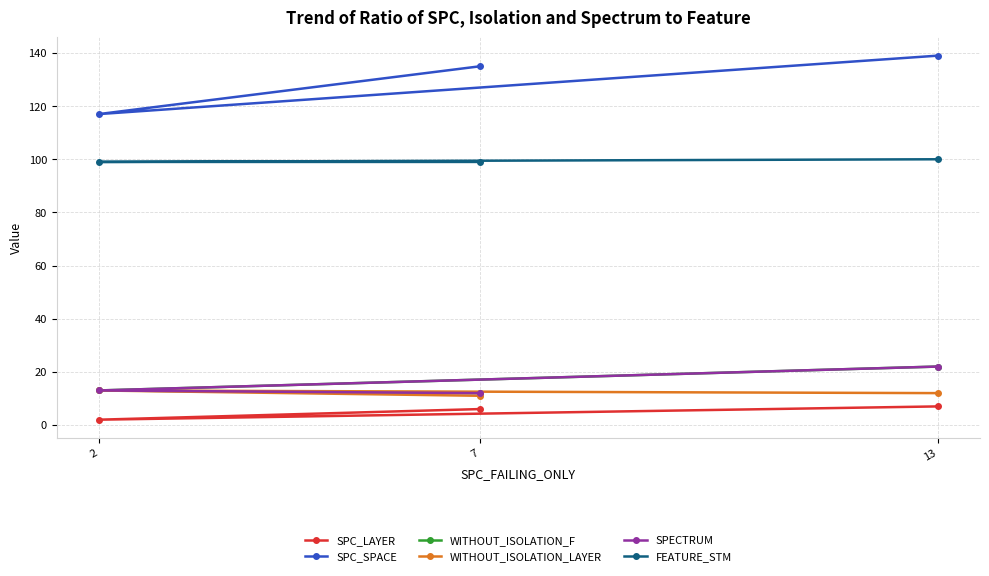

Does the chart have visible grid lines?

Yes